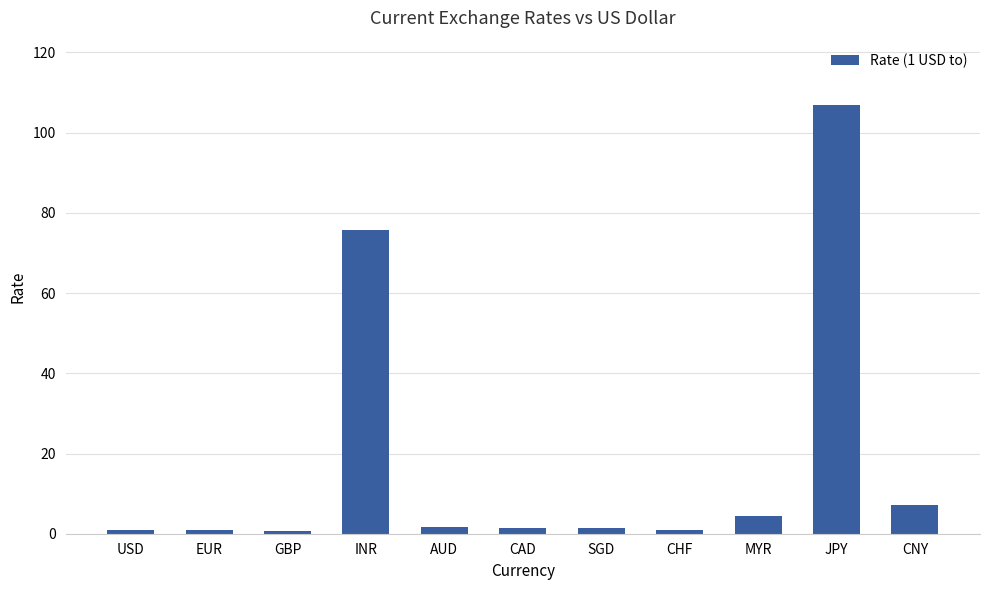

What is the greatest value displayed?

106.9